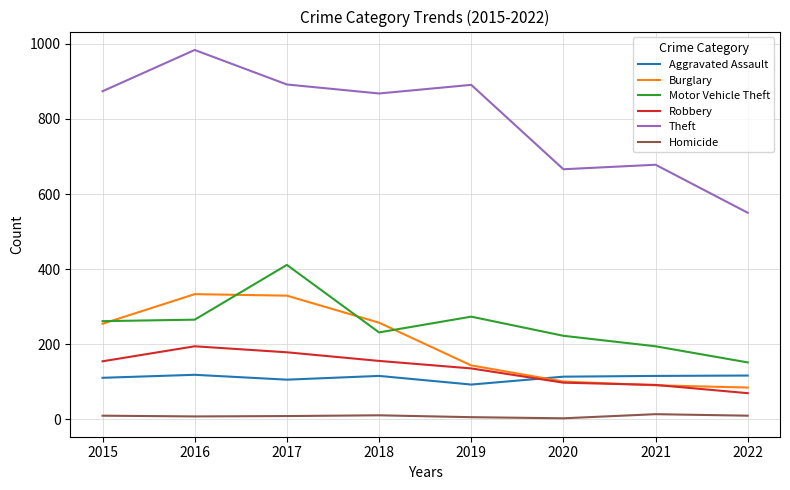

Rank the series by their maximum value, from lowest to highest.

Homicide, Aggravated Assault, Robbery, Burglary, Motor Vehicle Theft, Theft